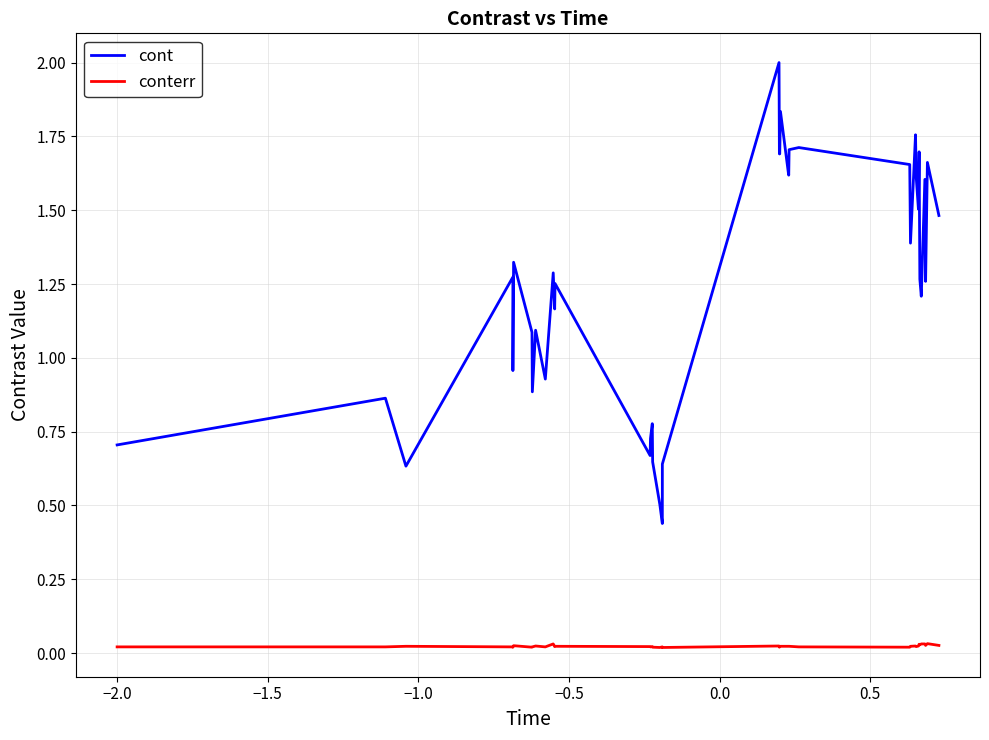

Does the chart display data point markers on the line(s)?

No